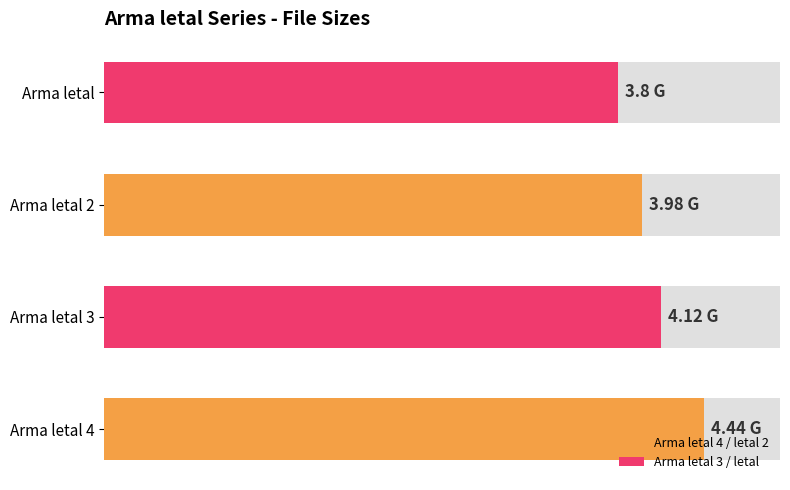

What is the value of the 3rd bar from the left?

4.0